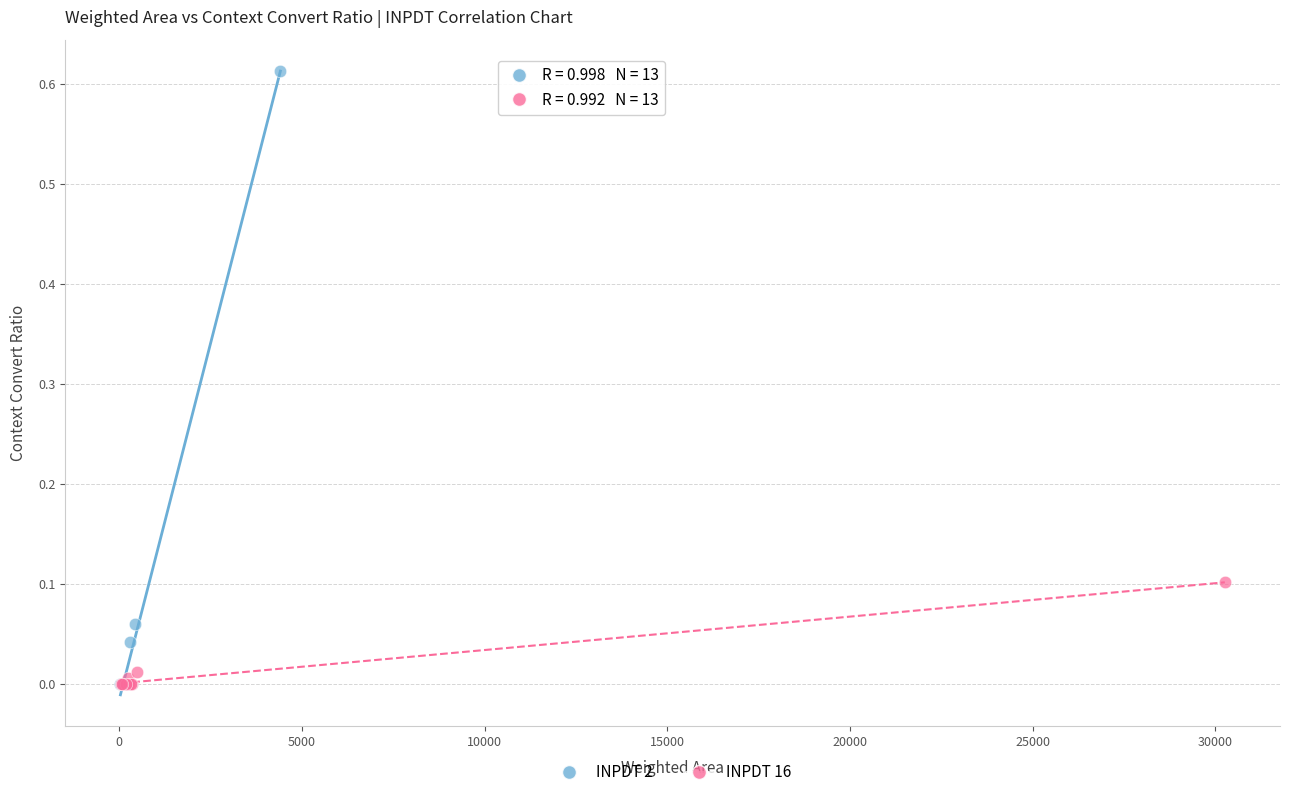

Which series has the largest Y range (max minus min)?

INPDT 2